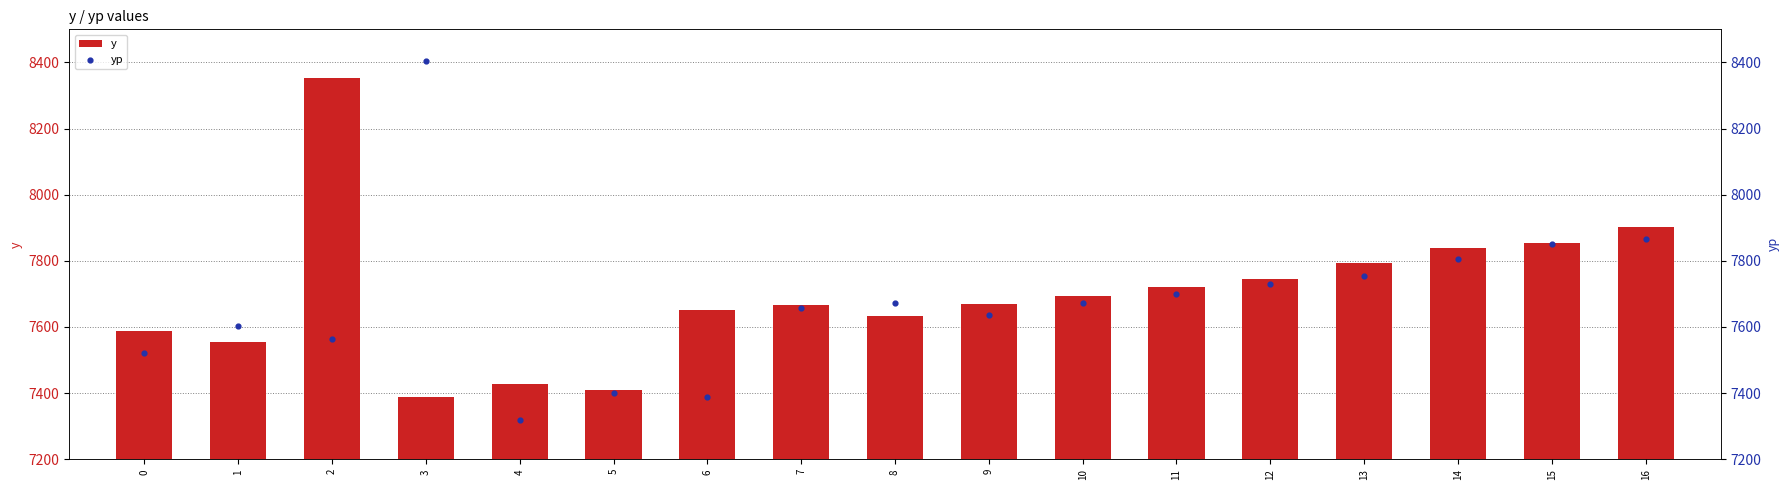

Which series has the largest total across all categories?

y